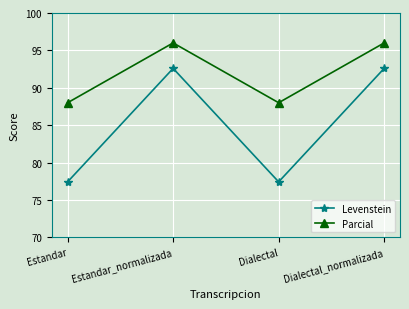

True or false: Levenstein and Parcial cross at least once.

False